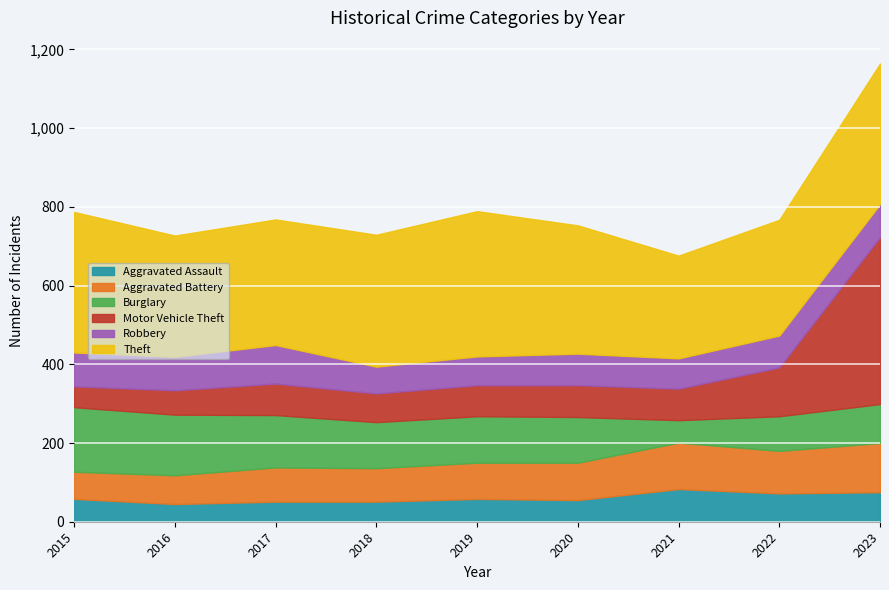

How many interior local peaks does the Burglary series have?

1